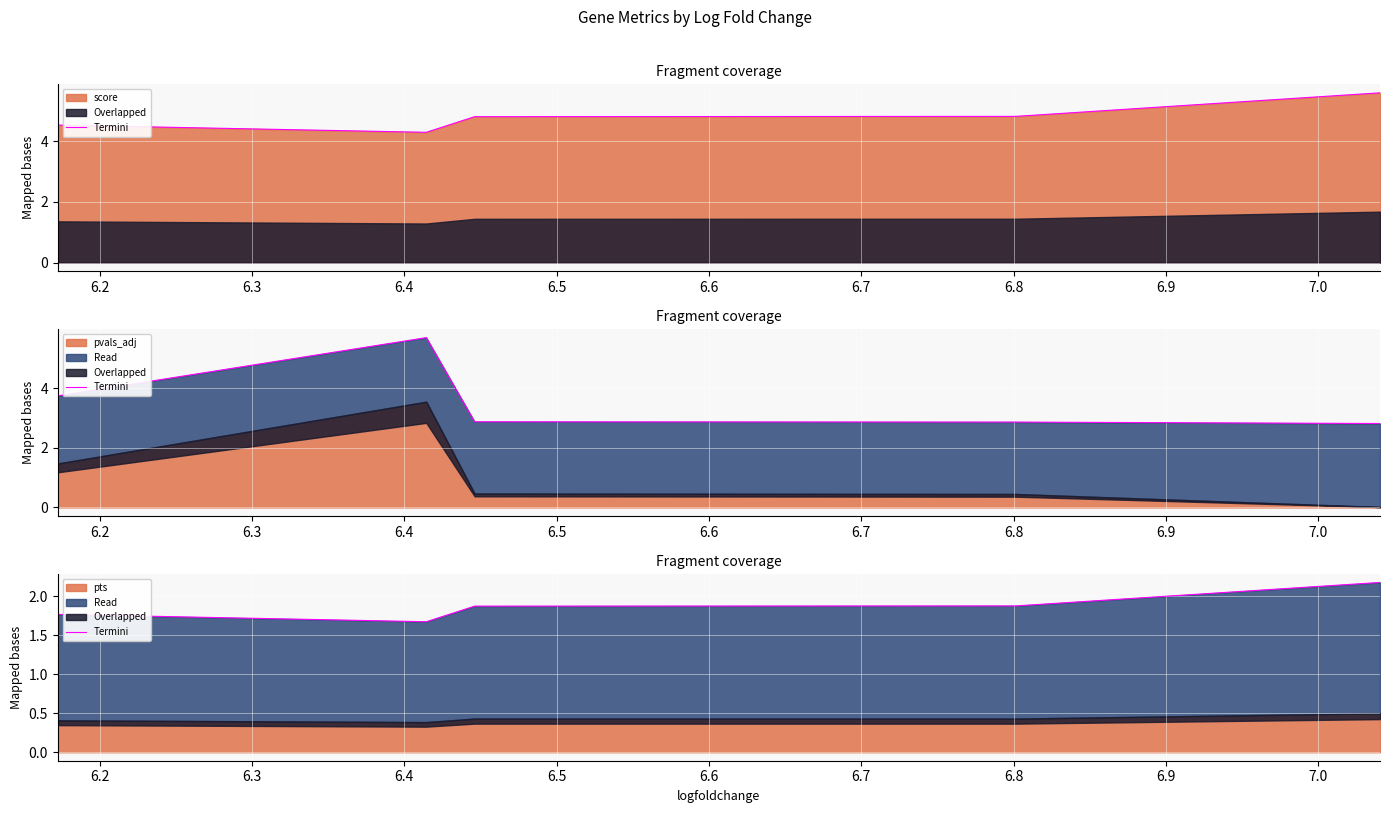

True or false: the data has more than 0 interior local peaks.

False